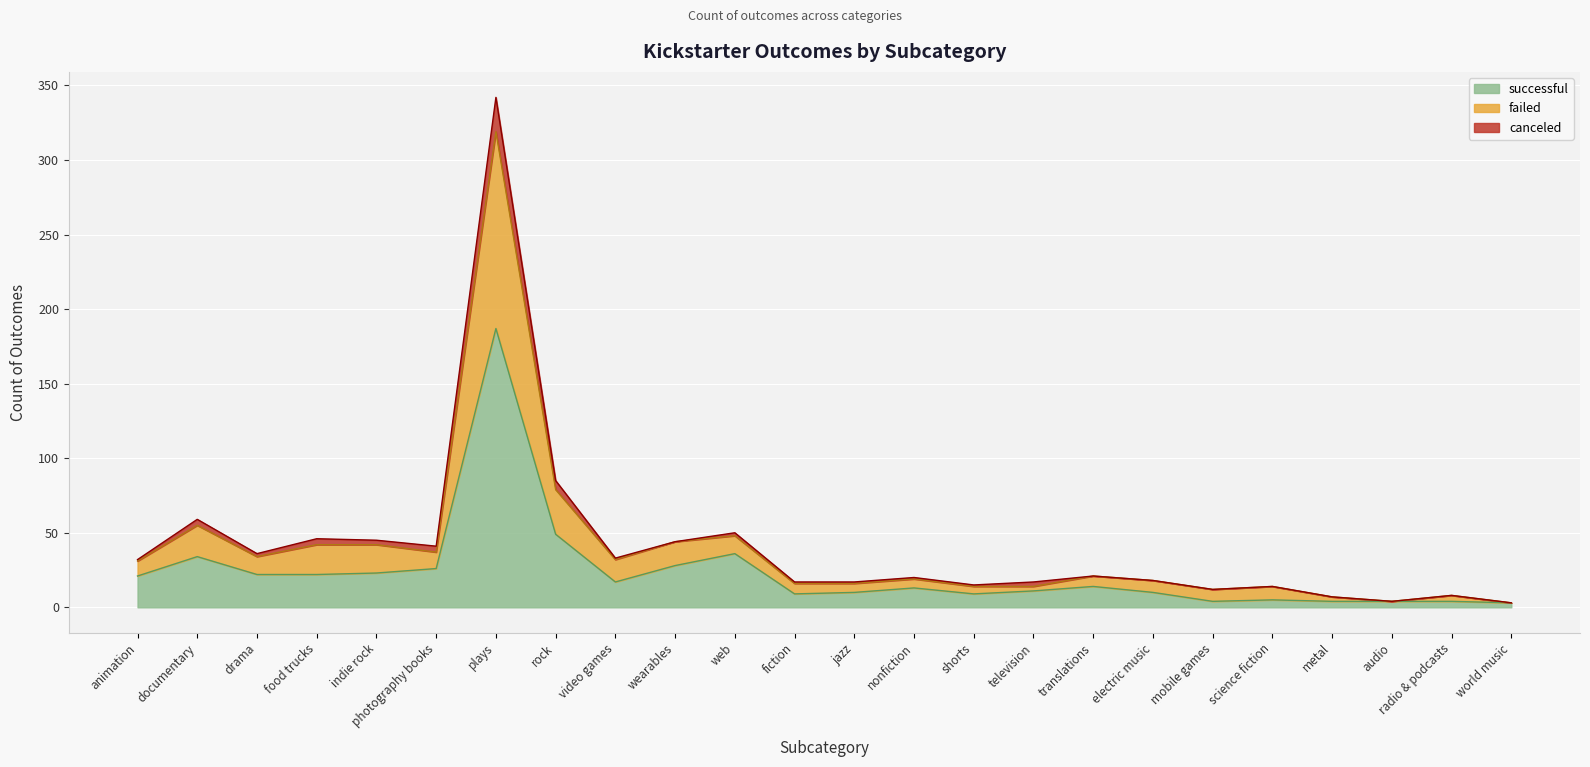

What are all the series names shown in the legend?

successful, failed, canceled